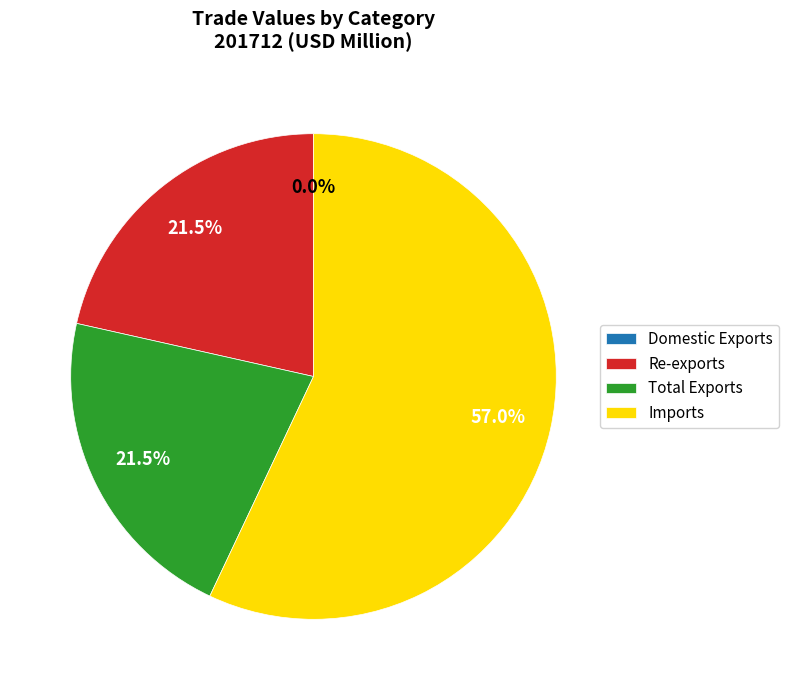

Approximately how many times larger is the value at Re-exports compared to Total Exports?

1.0